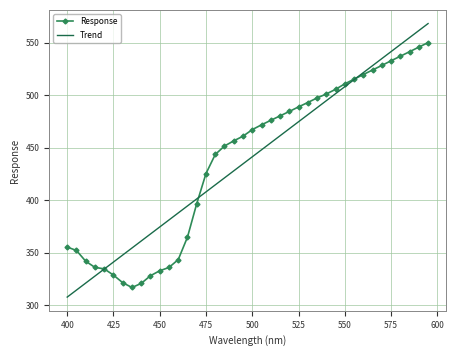

Rank the series by their maximum value, from lowest to highest.

Response, Trend